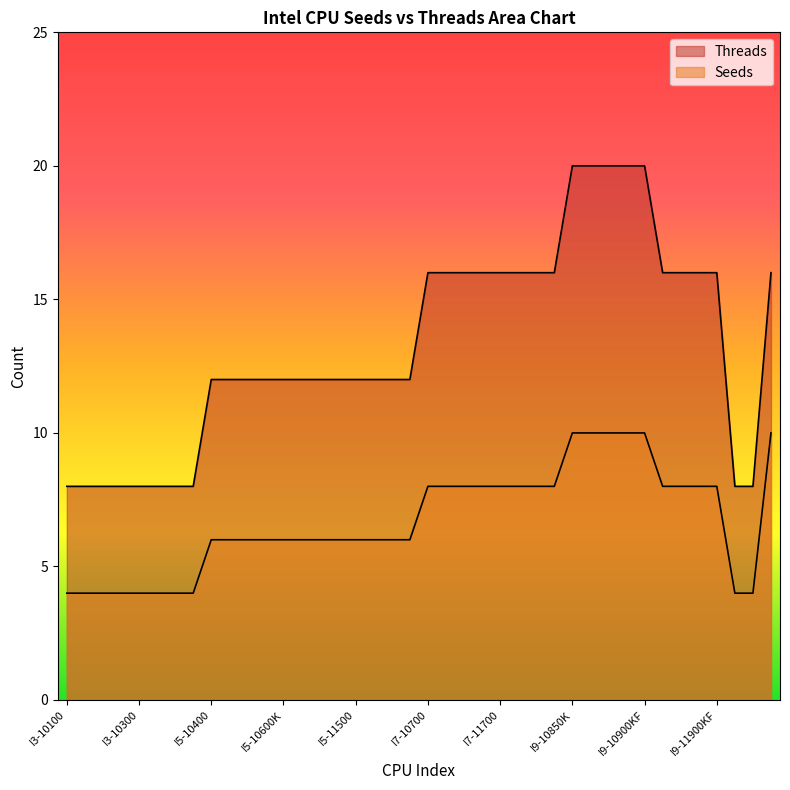

Reading left to right, list all the values displayed in this chart.

Threads: 8	8	8	8	8	8	8	8	12	12	12	12	12	12	12	12	12	12	12	12	16	16	16	16	16	16	16	16	20	20	20	20	20	16	16	16	16	8	8	16
Seeds: 4	4	4	4	4	4	4	4	6	6	6	6	6	6	6	6	6	6	6	6	8	8	8	8	8	8	8	8	10	10	10	10	10	8	8	8	8	4	4	10